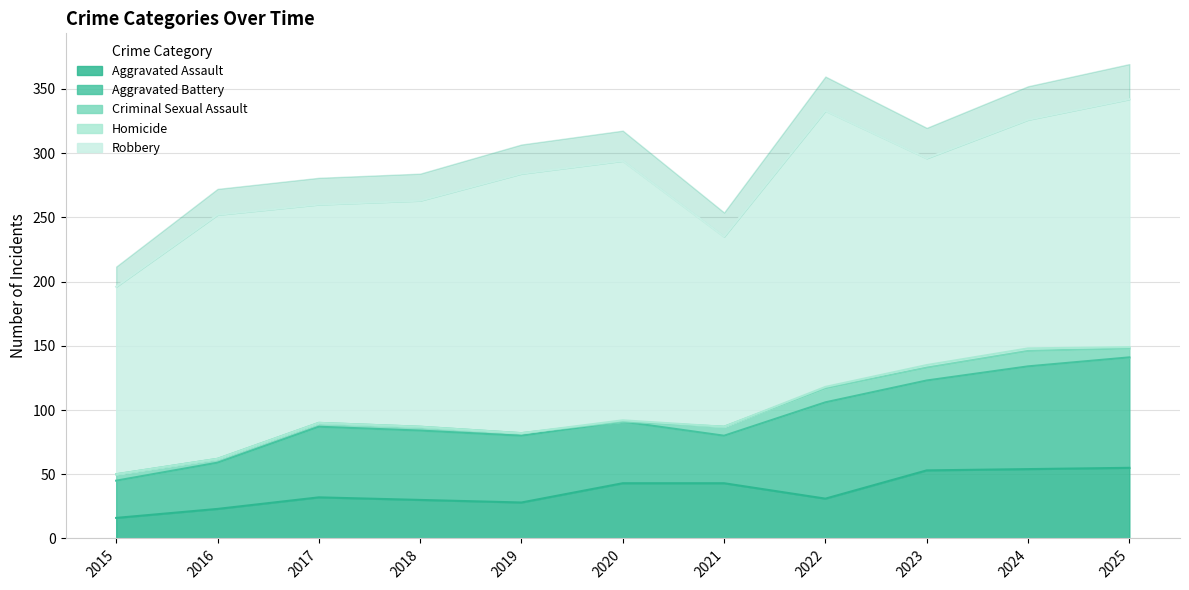

How many interior local valleys does the Homicide series have?

1